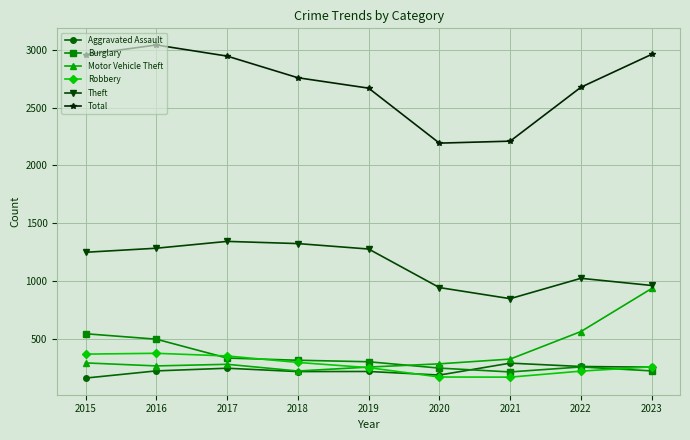

At 2015, list the series in order from largest to smallest.

Total, Theft, Burglary, Robbery, Motor Vehicle Theft, Aggravated Assault